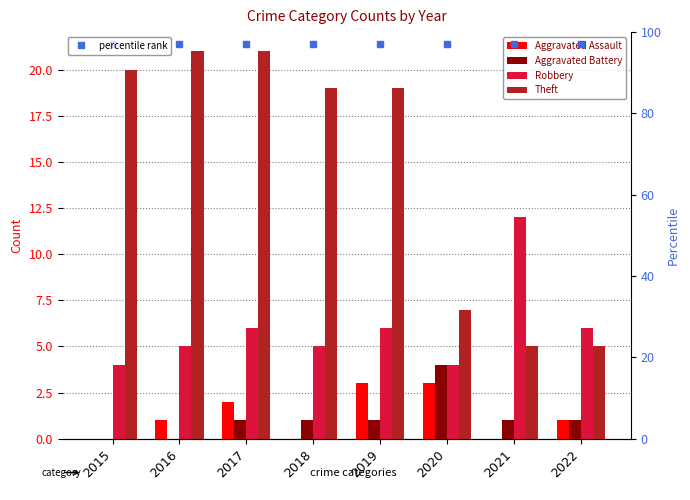

Between 2015 and 2018, which series saw the biggest shift?

Aggravated Battery